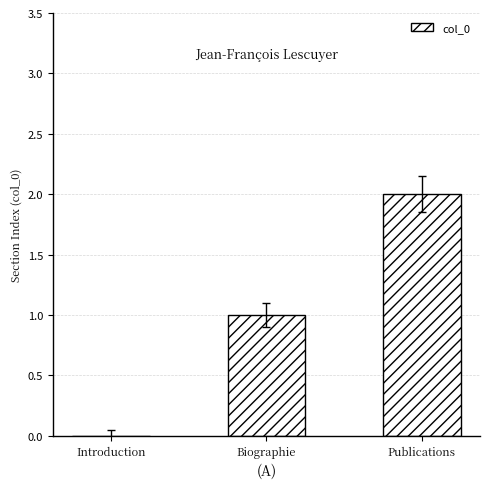

The chart shows a value of 1 at Introduction. True or false?

False